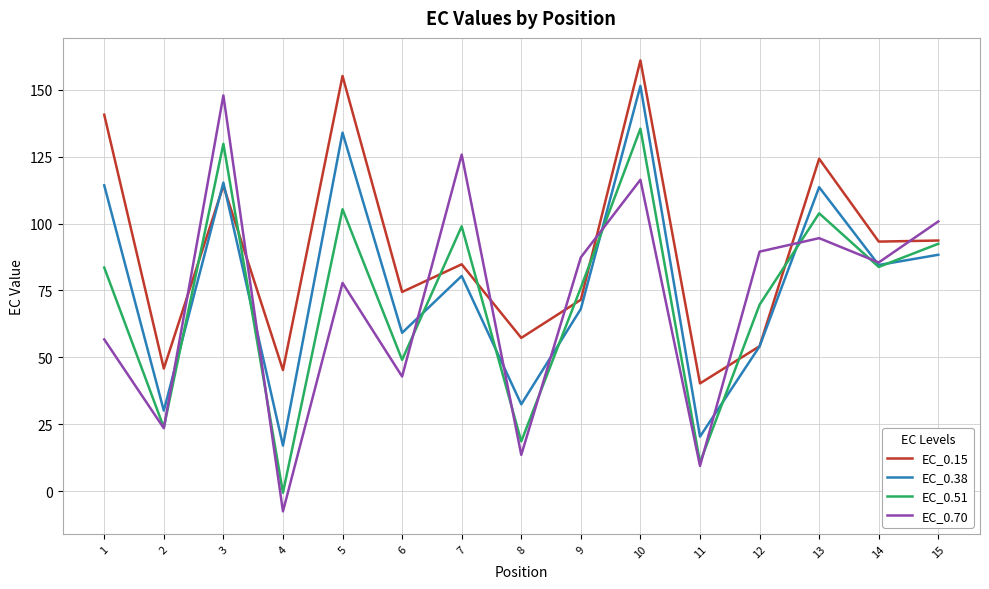

How many times do EC_0.70 and EC_0.38 cross each other?

9